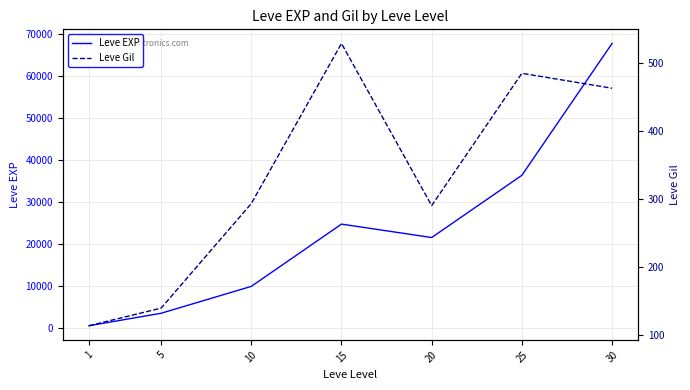

What is the maximum value shown in the chart?

67730